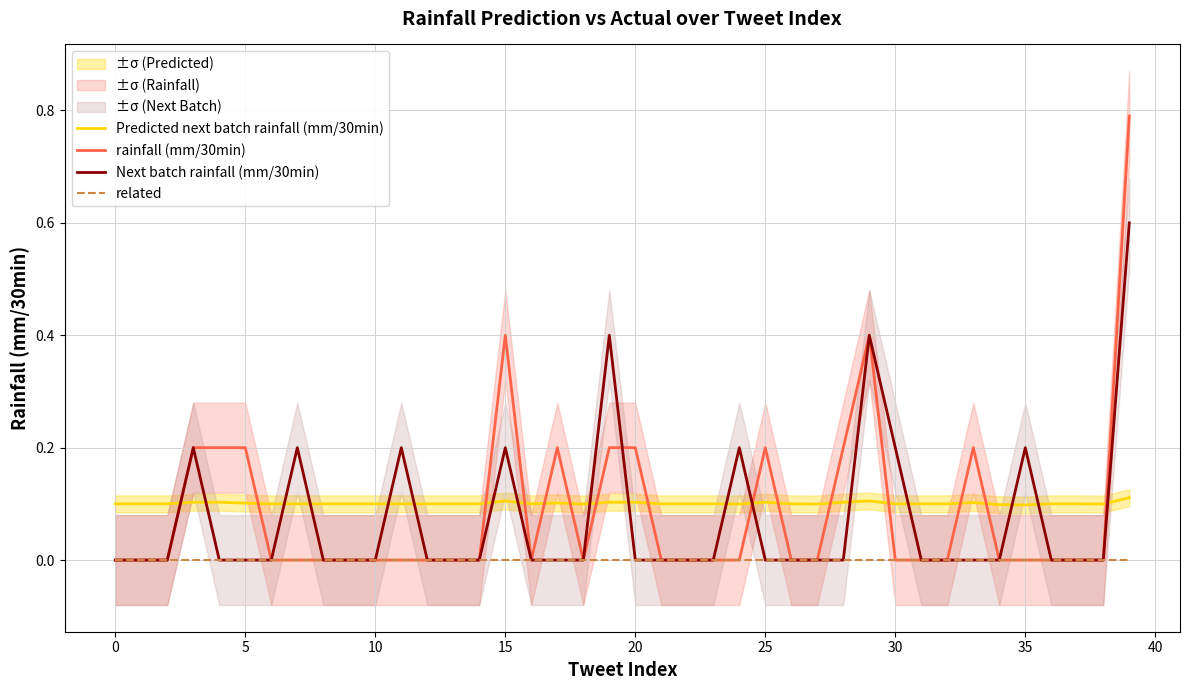

Is it true that Next batch rainfall (mm/30min) equals 0.2 at 20?

False